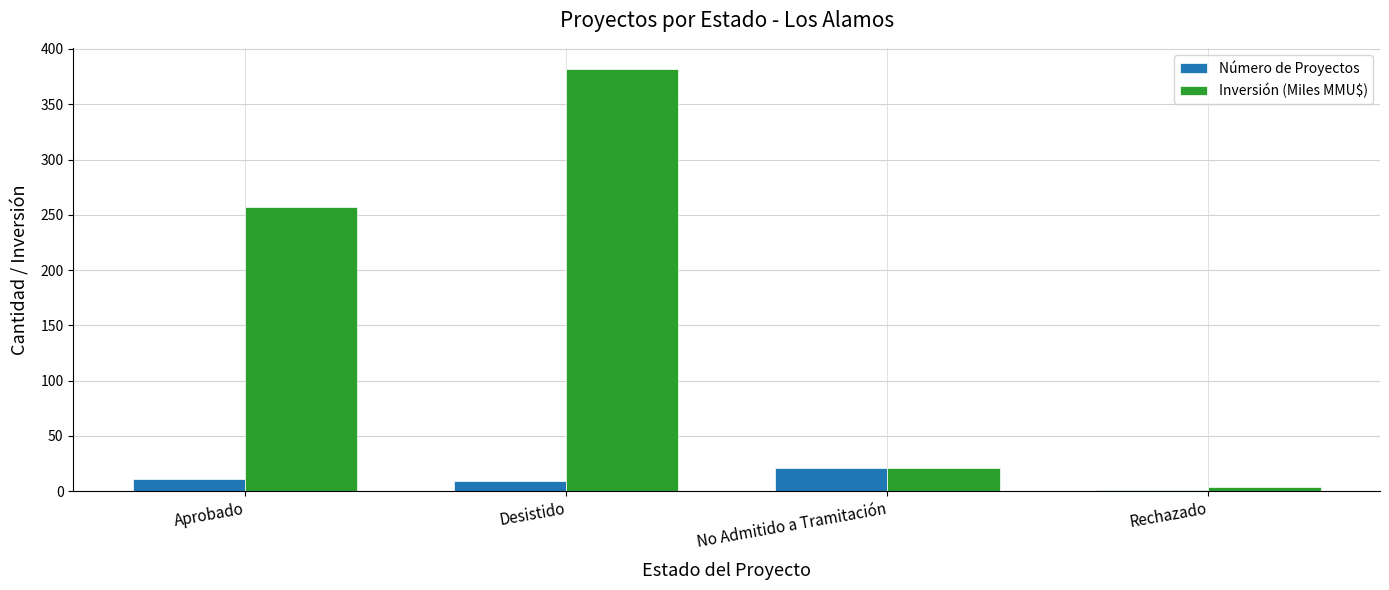

How many groups of bars are there?

4